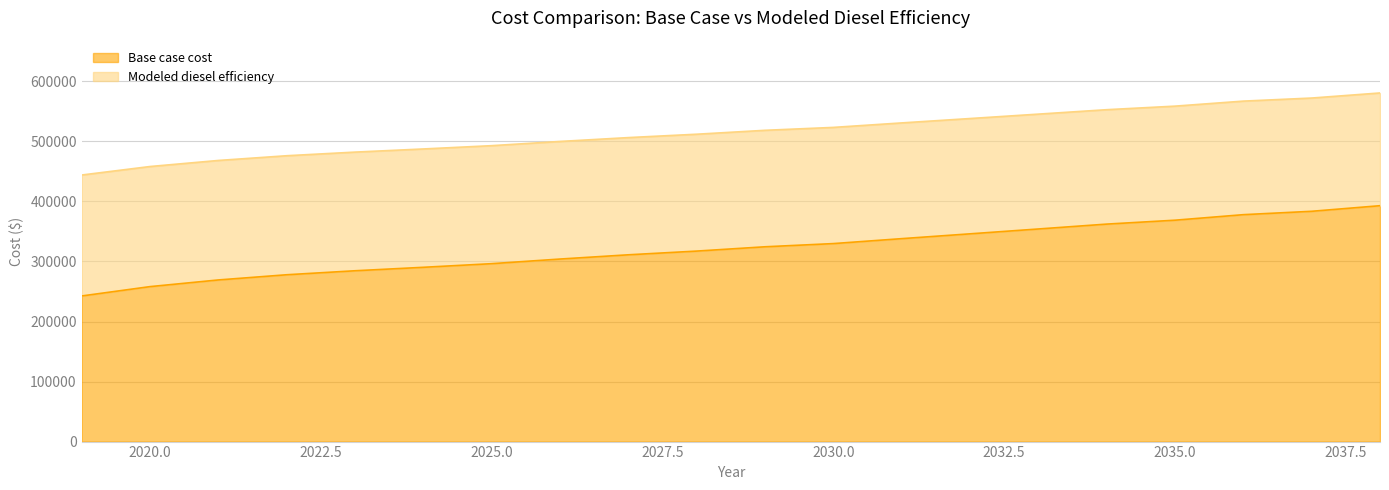

What is the smallest value displayed?

242508.2